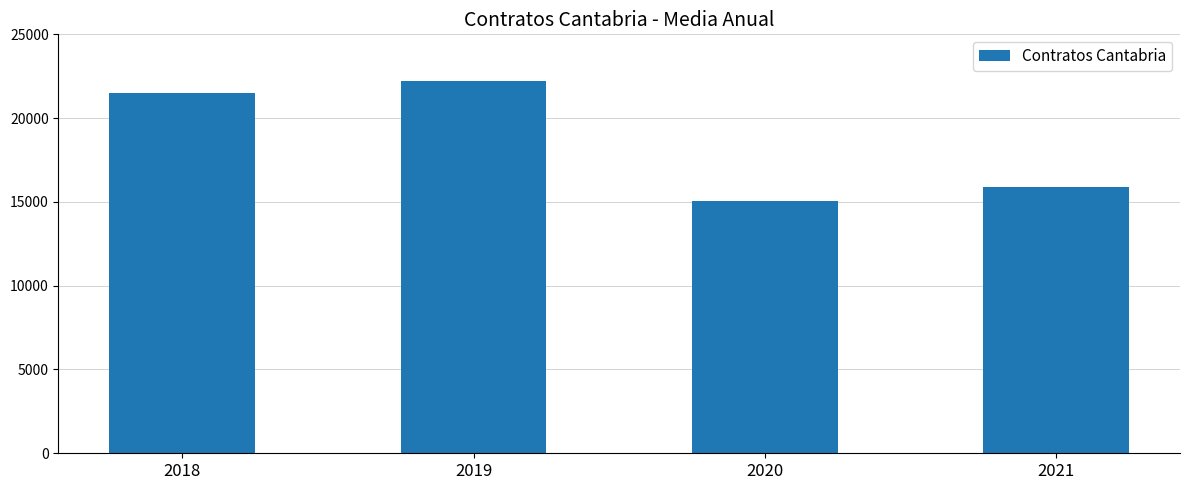

What value does the data have at 2019, to the nearest 10?

22230